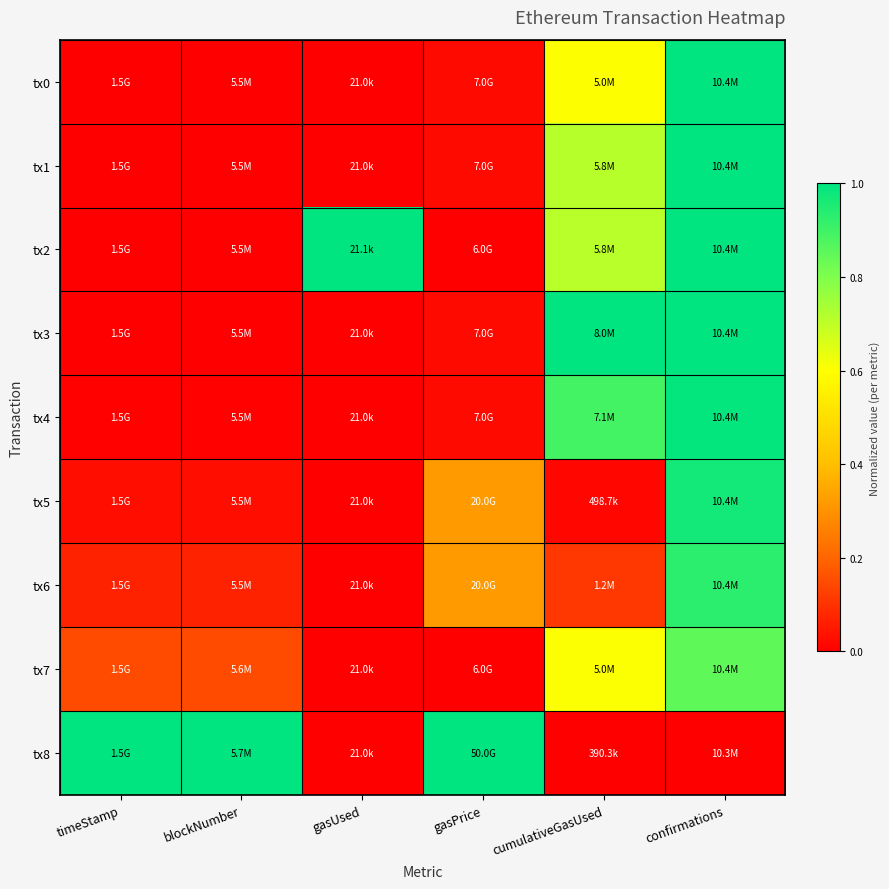

What is the spread (max minus min) of values at confirmations?

1.0